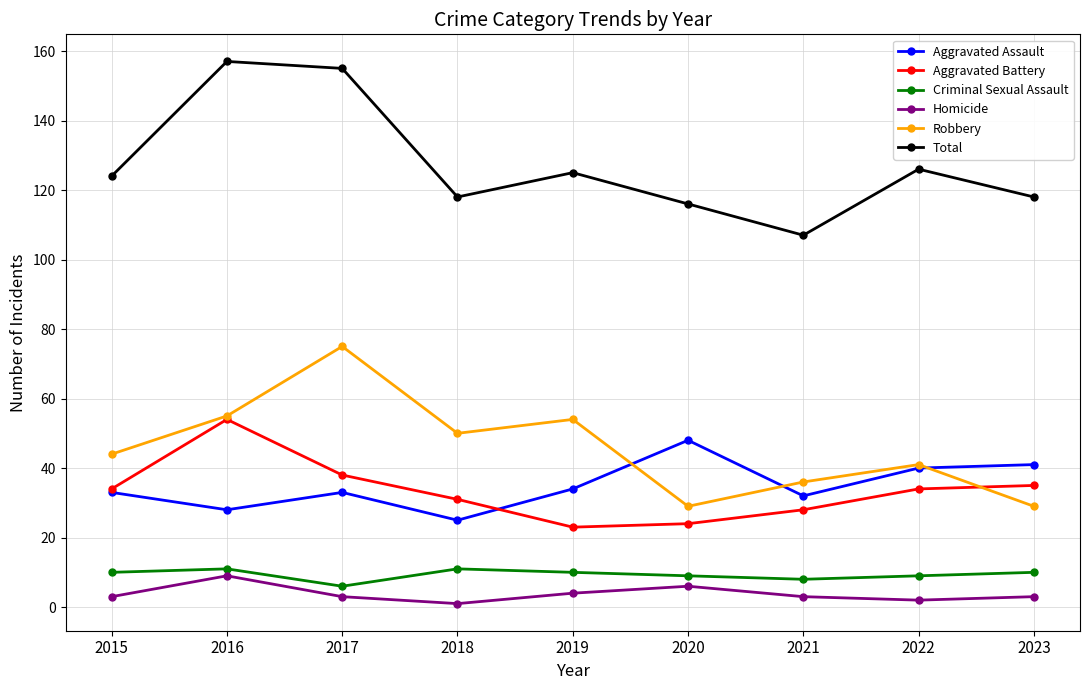

At which category does Robbery reach its first local valley?

2018